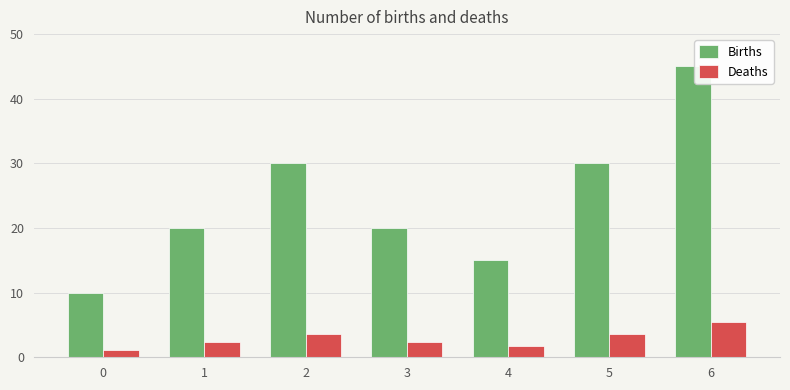

Is the value of Deaths at 5 greater than the value of Births at 6?

No